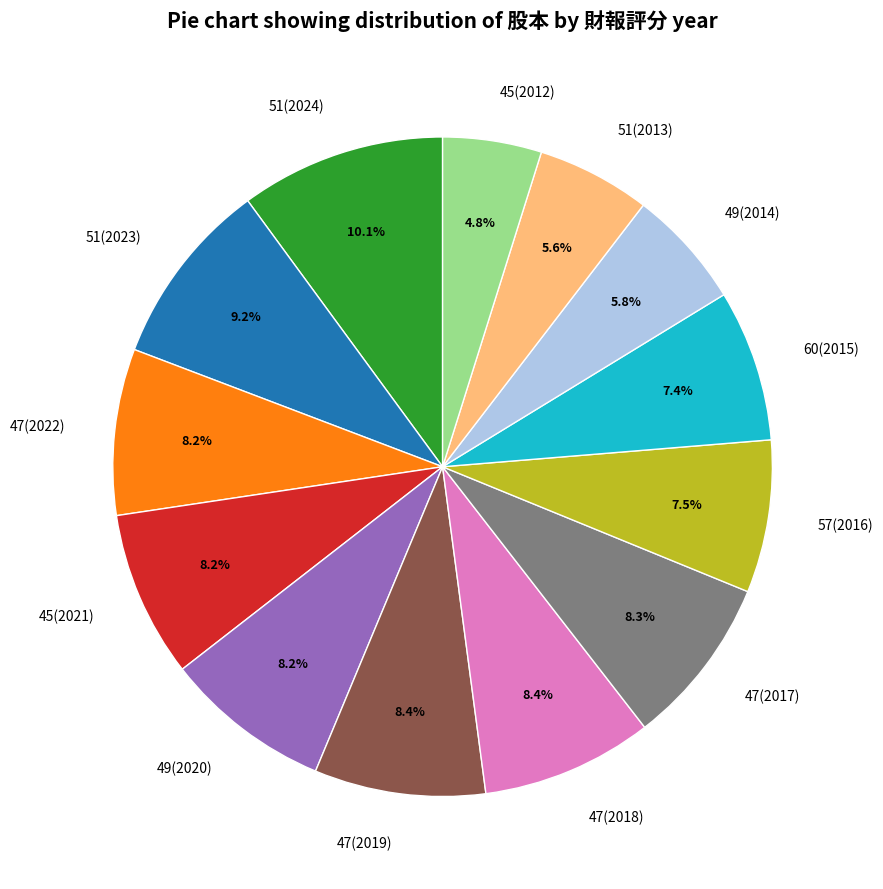

To the nearest percent, what is the difference between the largest and smallest slice percentages?

5%